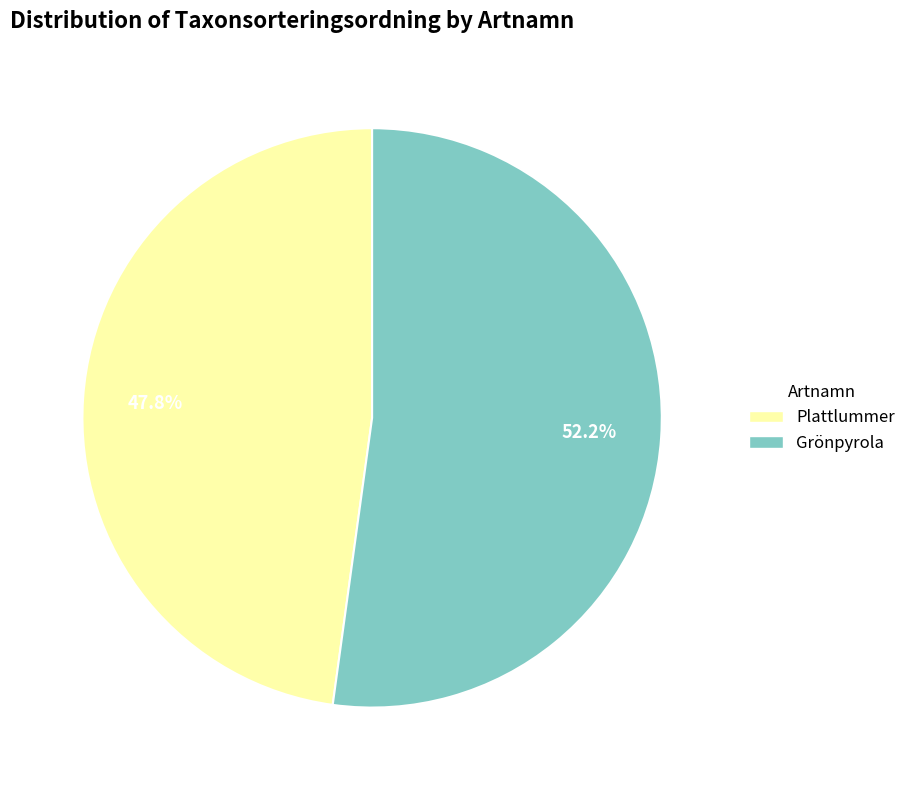

What is the largest slice in the pie chart?

Grönpyrola